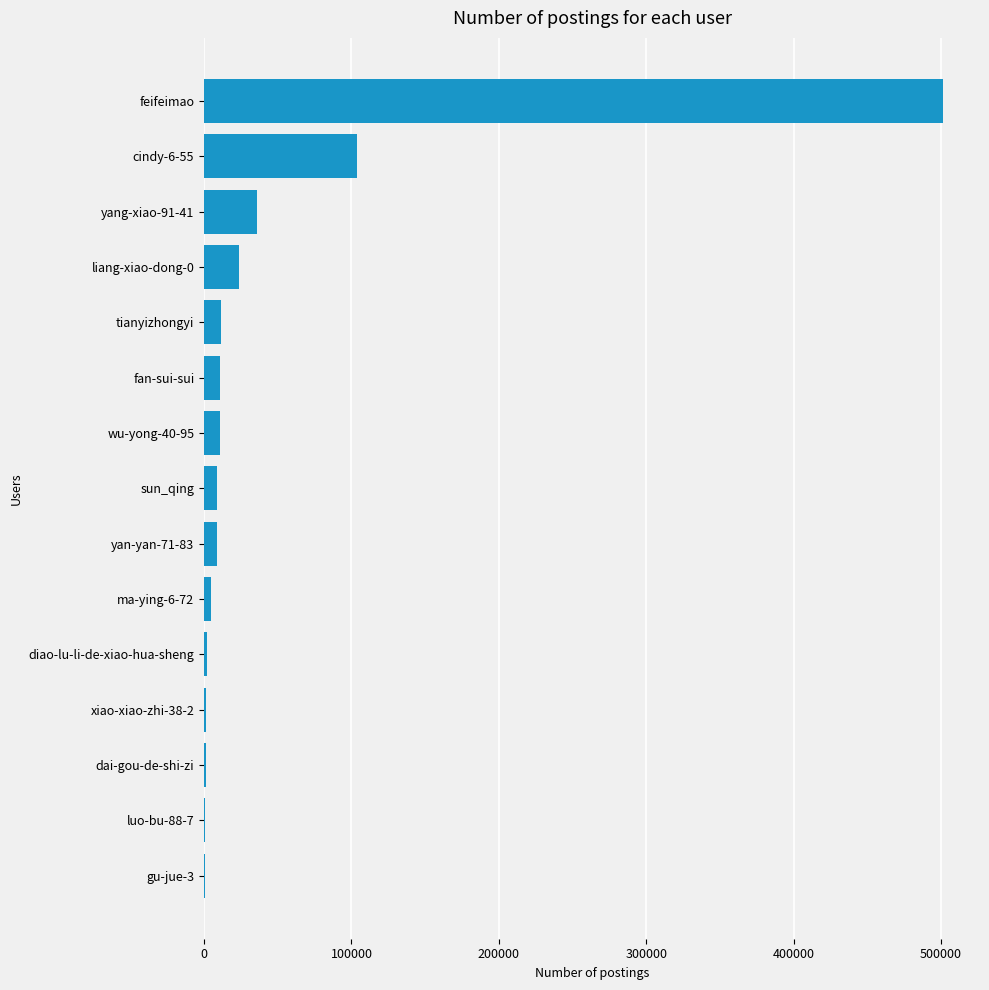

What is the sum of all values?

725635